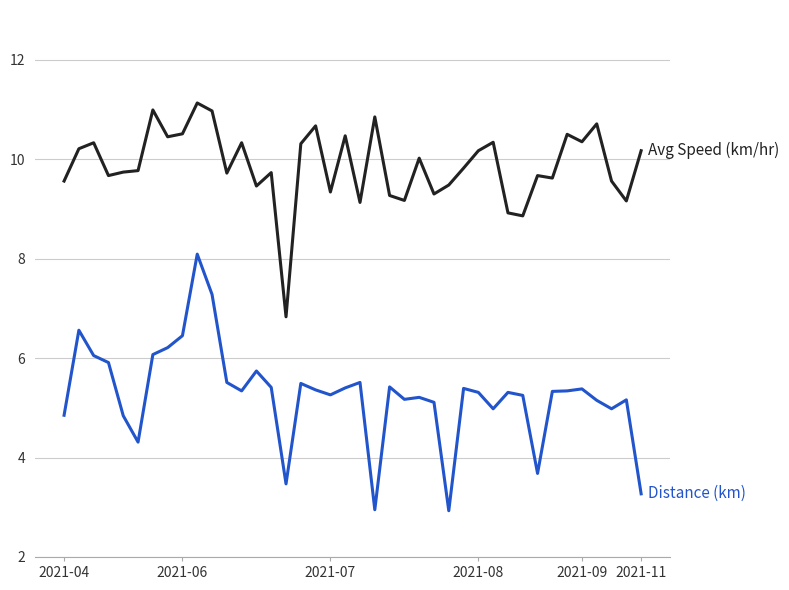

What is the minimum value shown in the chart?

2.9